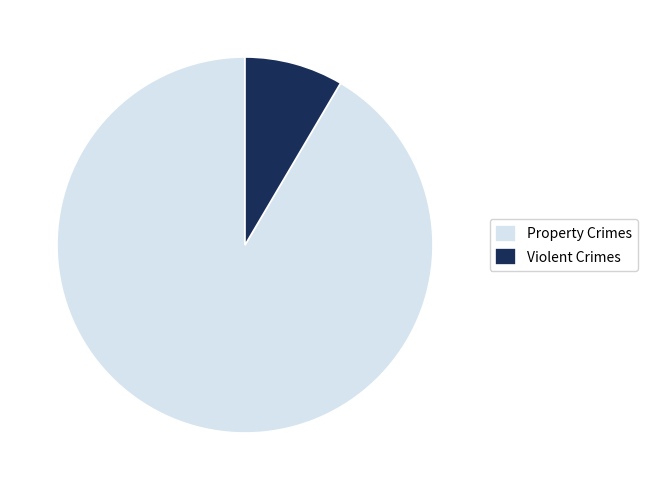

True or false: Property Crimes accounts for 99% of the total.

False